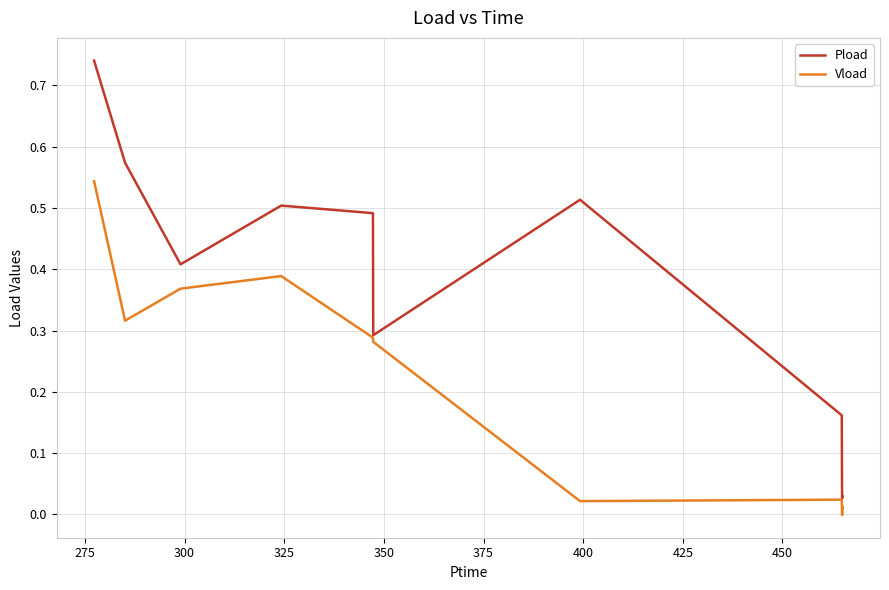

How many series are shown in this chart?

2